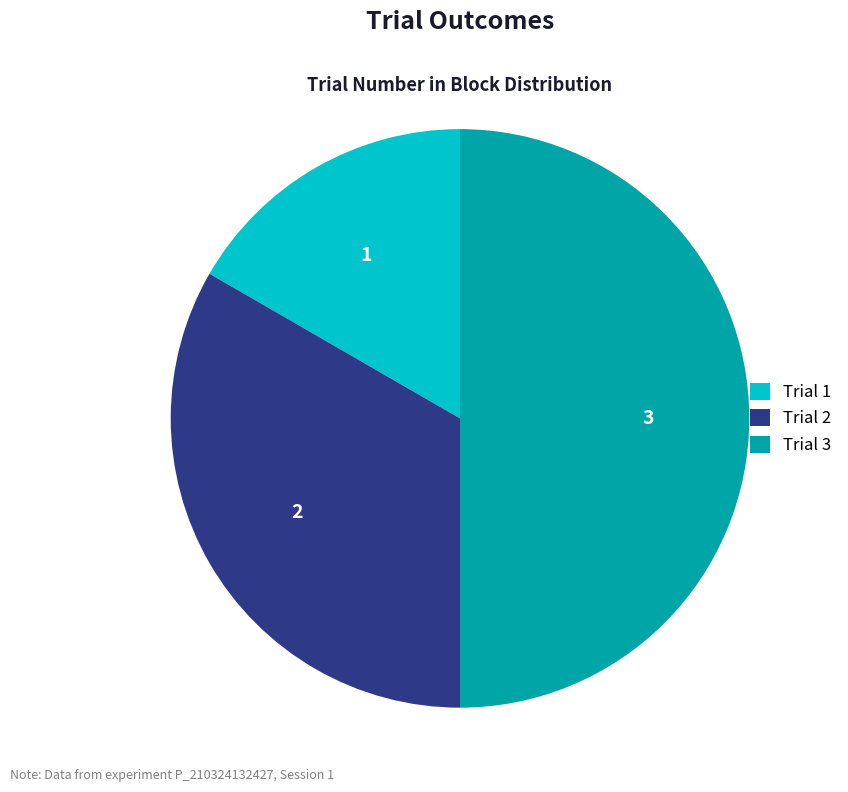

Approximately how many times larger is the value at Trial 3 compared to Trial 1?

3.0